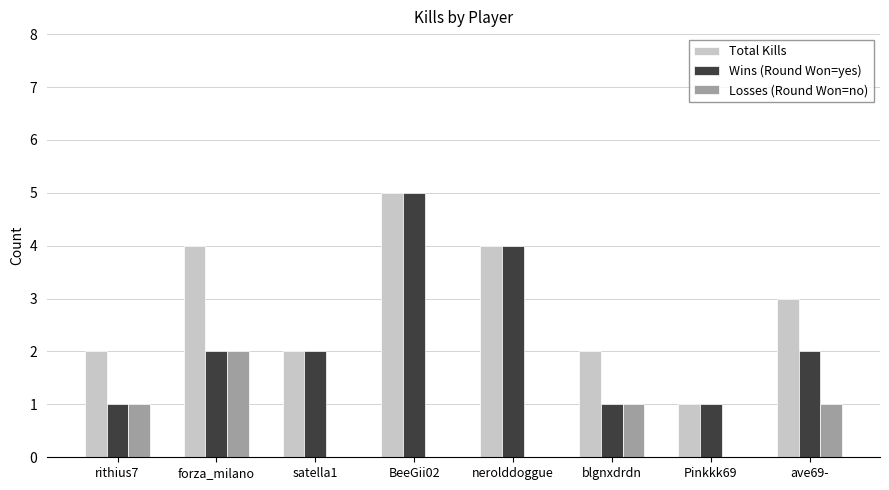

What is the sum of all Total Kills values?

23